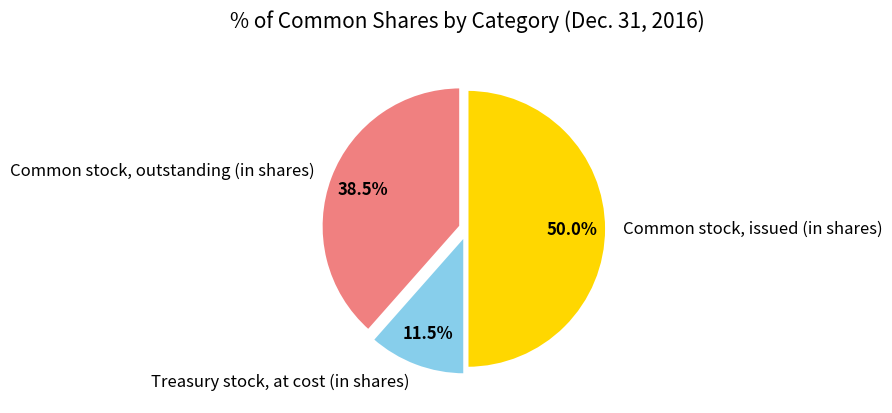

Is it true that Common stock, issued (in shares) is 37% of the pie?

False